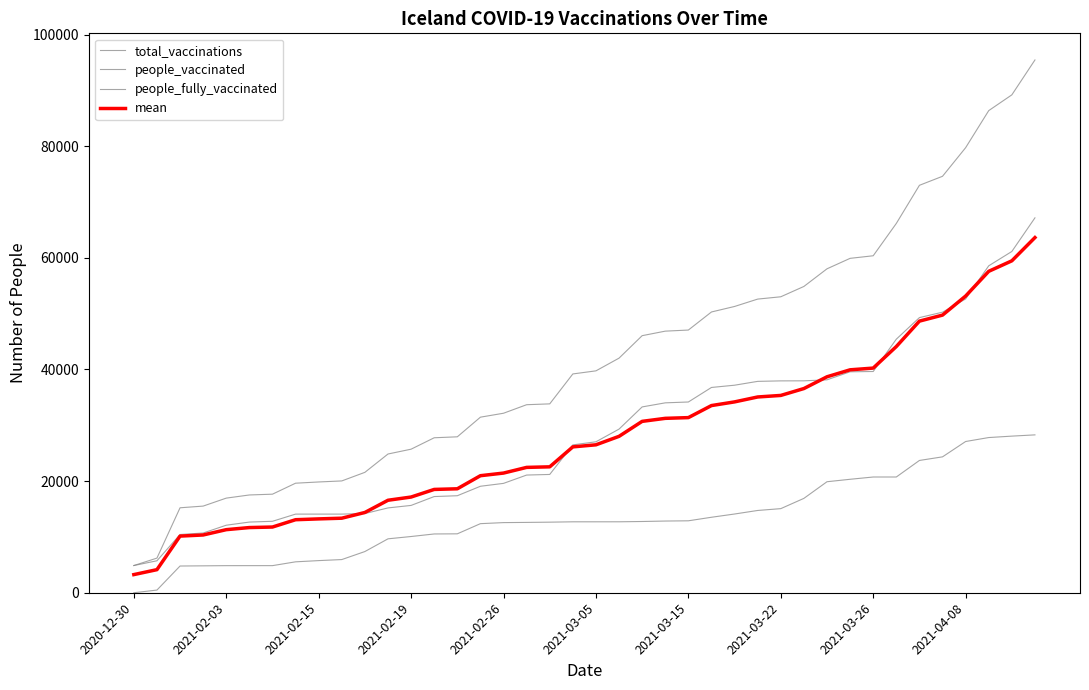

Does the chart display data point markers on the line(s)?

No